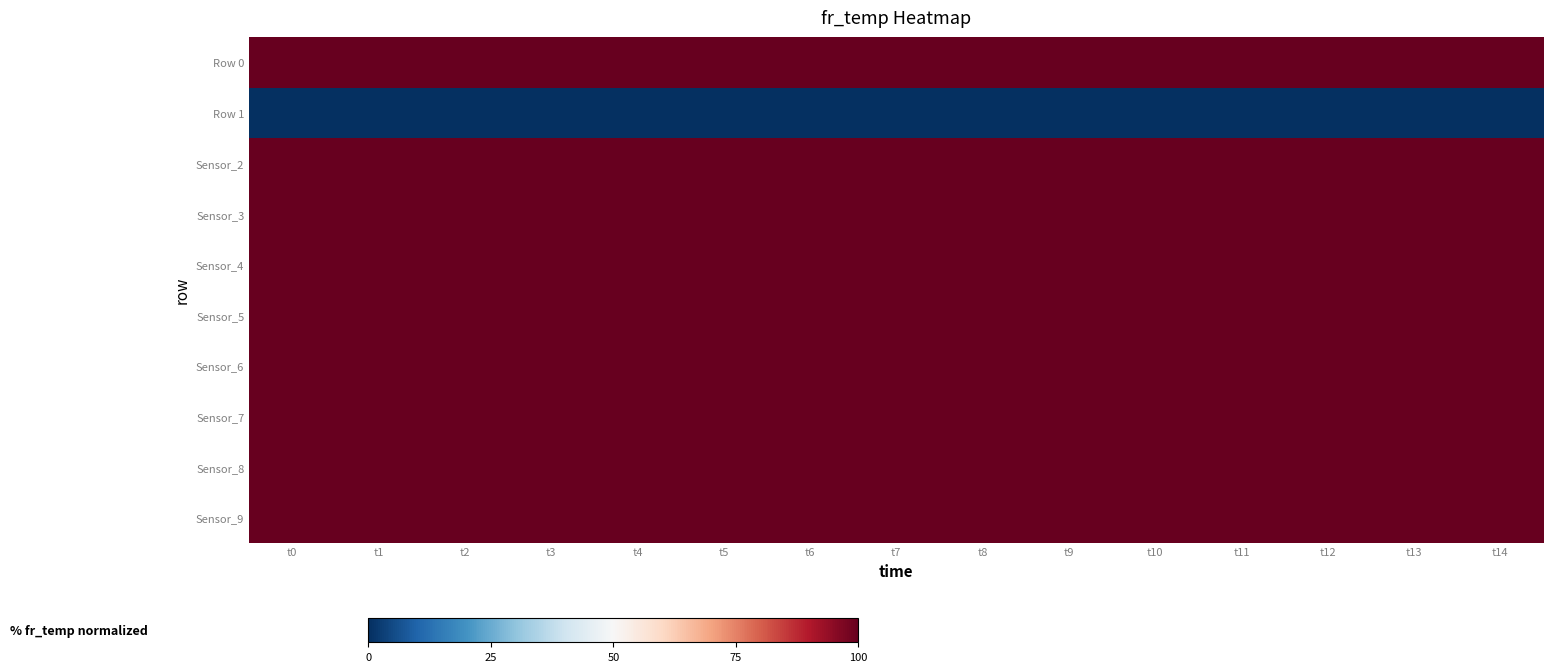

How many data points does each series have?

15